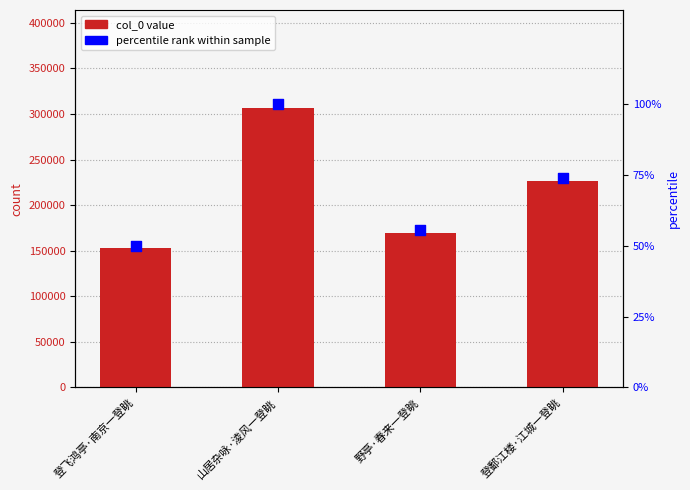

What are all the series names shown in the legend?

col_0, percentile rank within sample